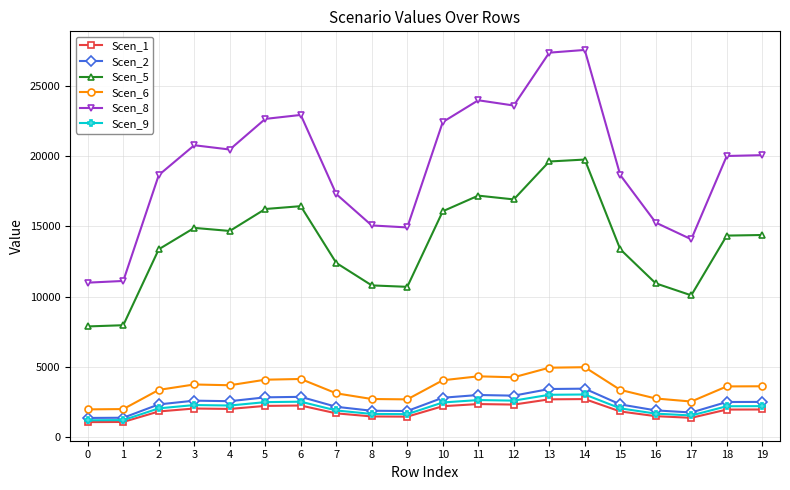

True or false: Scen_6 and Scen_2 intersect in this chart.

False